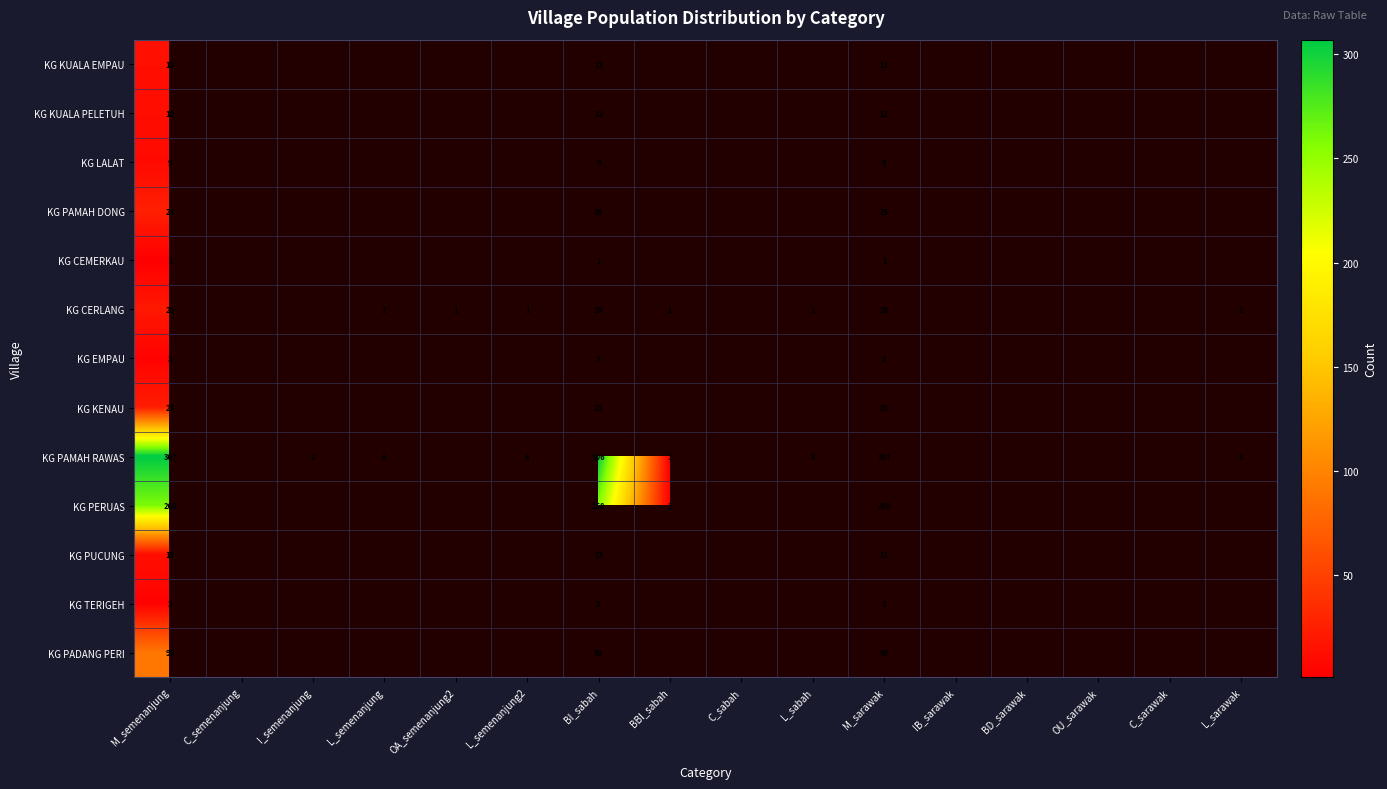

The KG KUALA EMPAU series shows 13 at M_semenanjung. True or false?

True